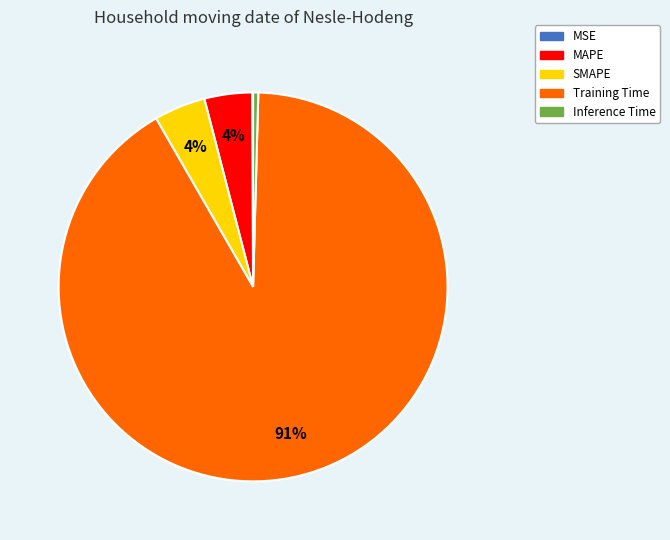

Is the sum of Training Time and SMAPE greater than half?

Yes